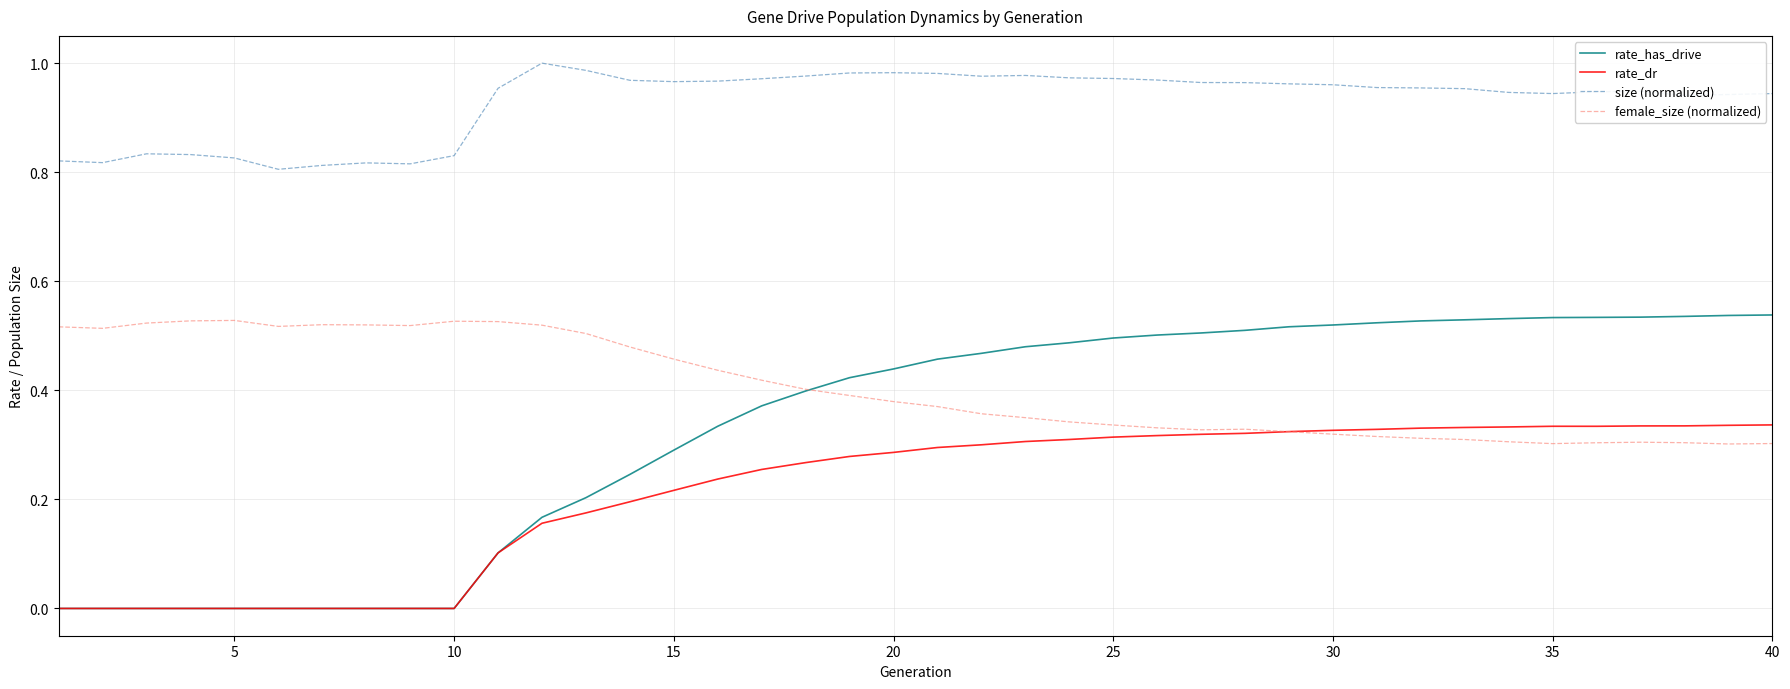

Which series has the largest total across all categories?

size (normalized)